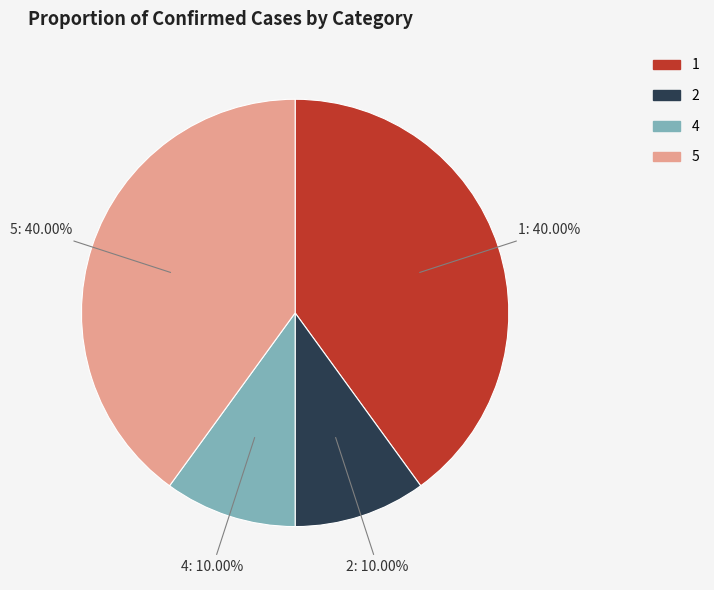

Which has a higher value, 4 or 5?

5